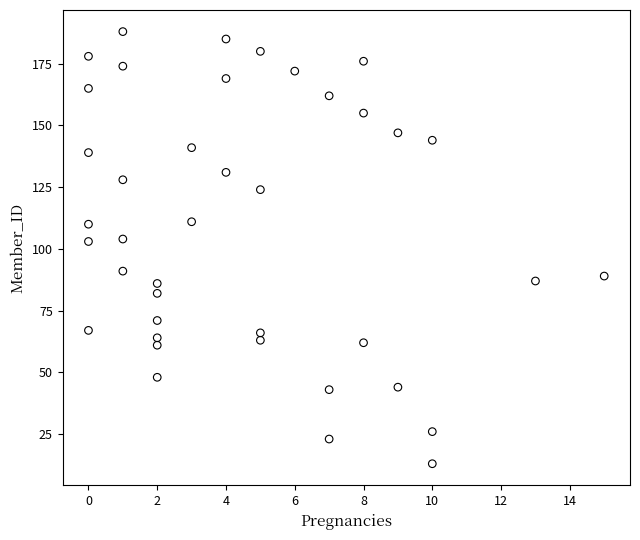

What is the range of Y values (max minus min)?

175